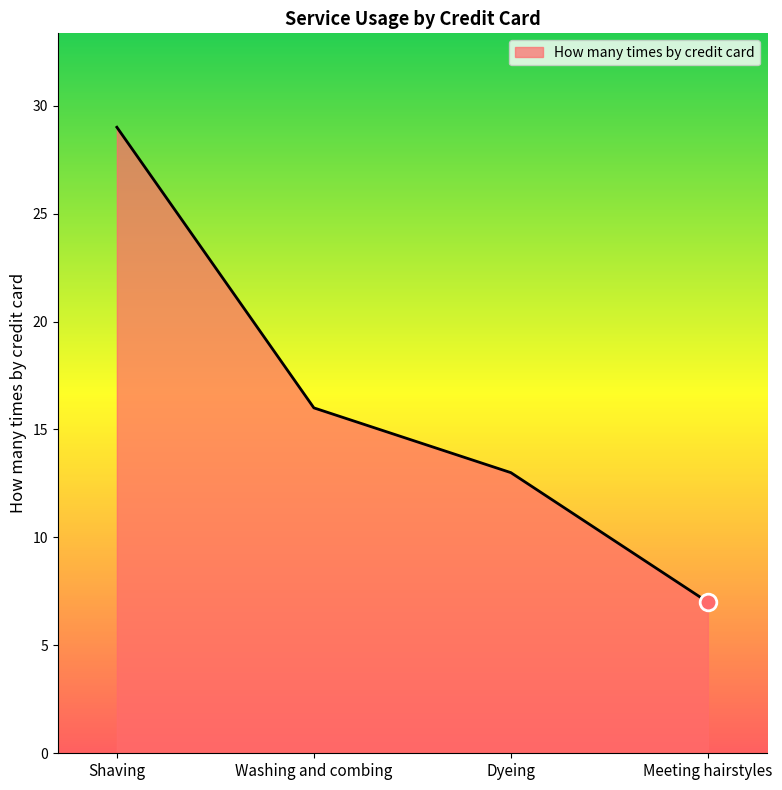

How many lines are shown in the chart?

1